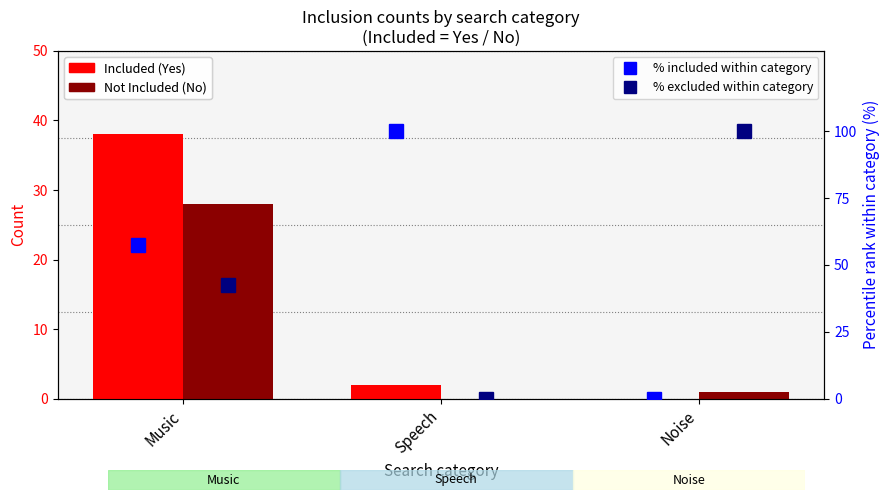

Count the number of categories in the chart.

3